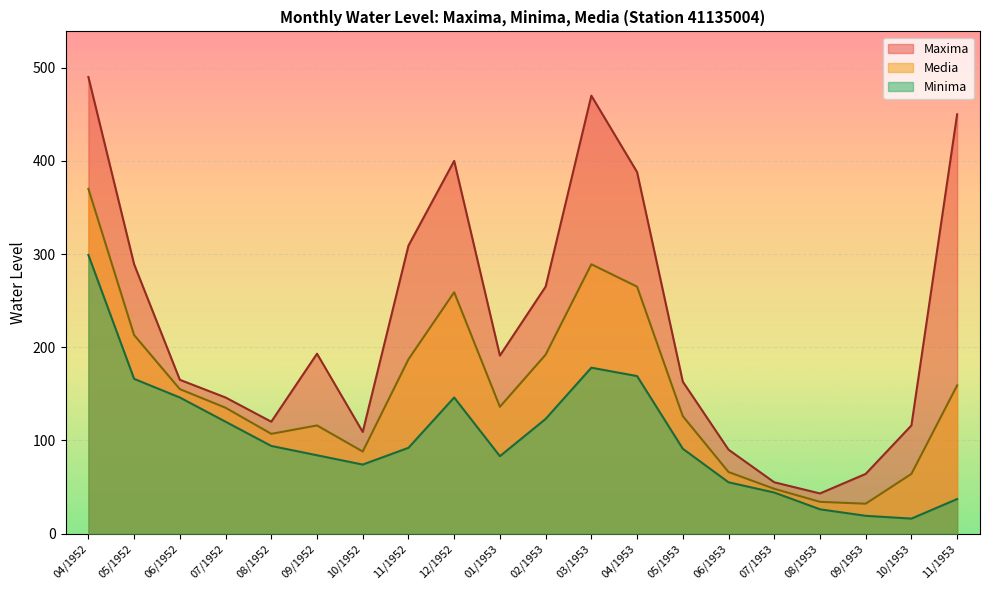

How many categories are shown in the chart?

20